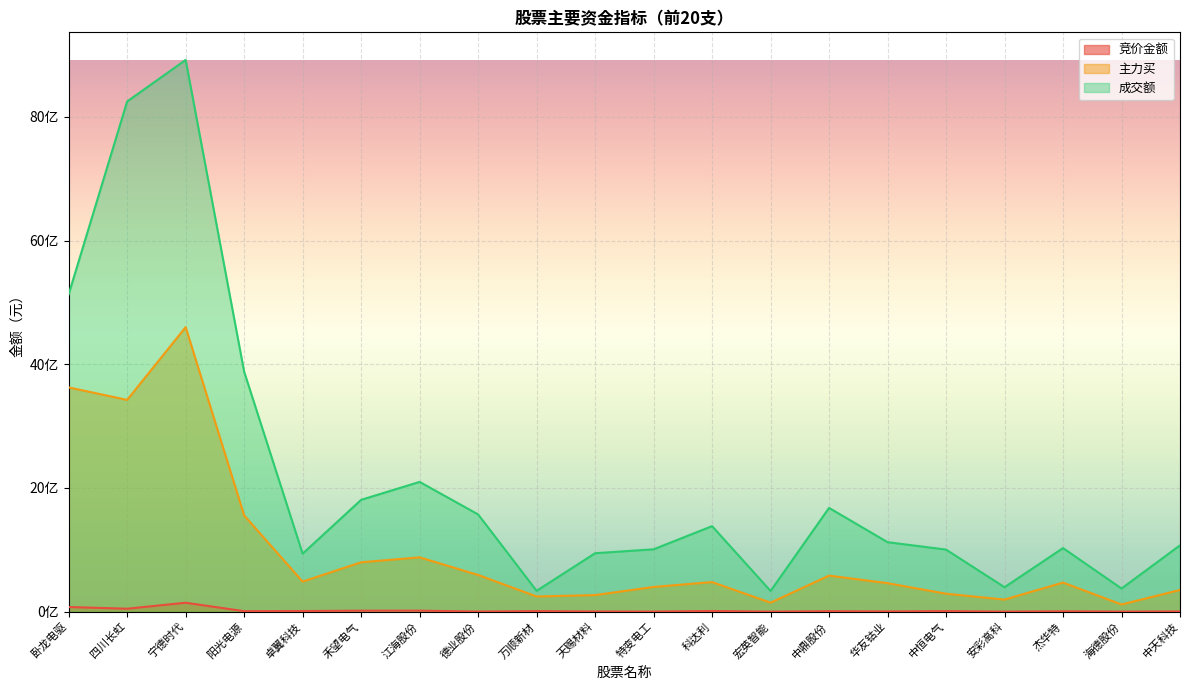

What are all the series names shown in the legend?

竞价金额, 主力买, 成交额